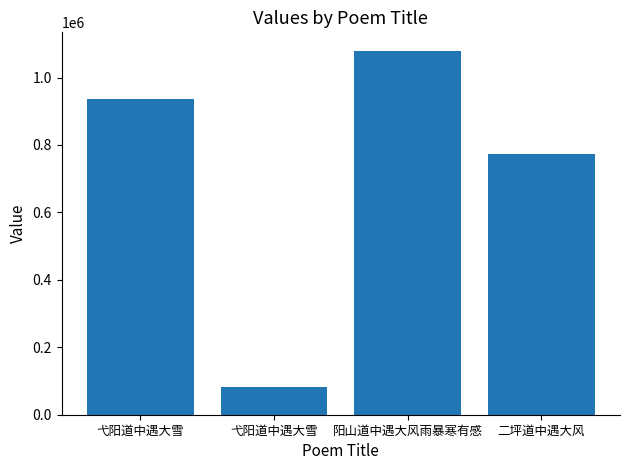

What is the sum of all values?

2870058